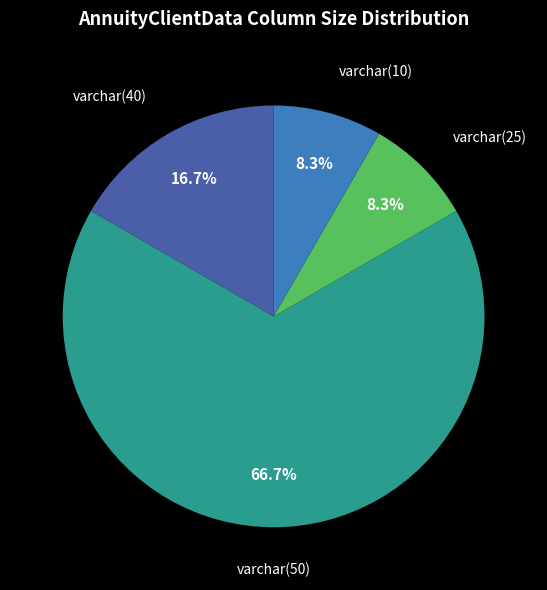

Does any single category account for the majority?

Yes